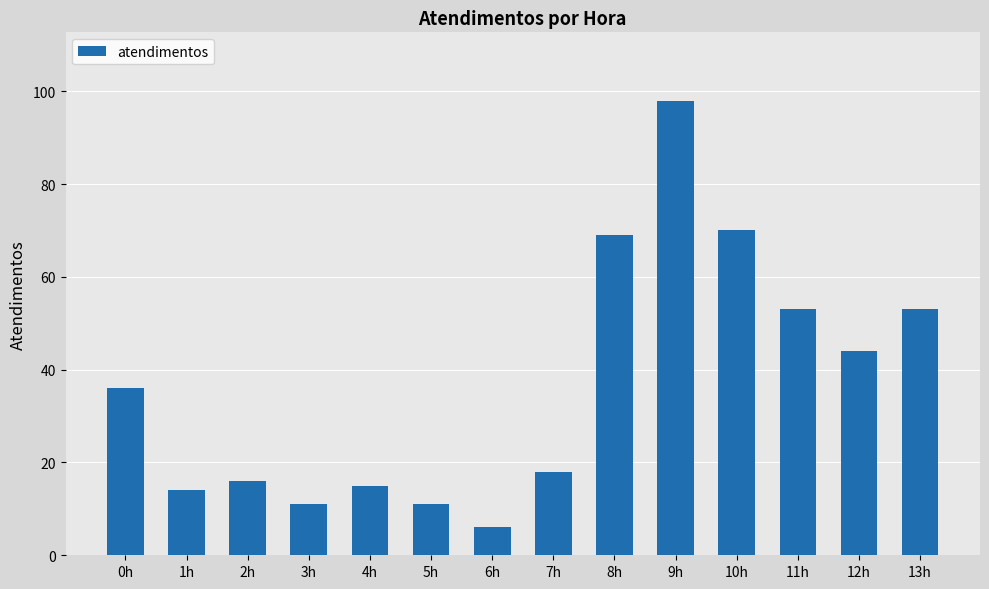

The value at 6h is 6. True or false?

True